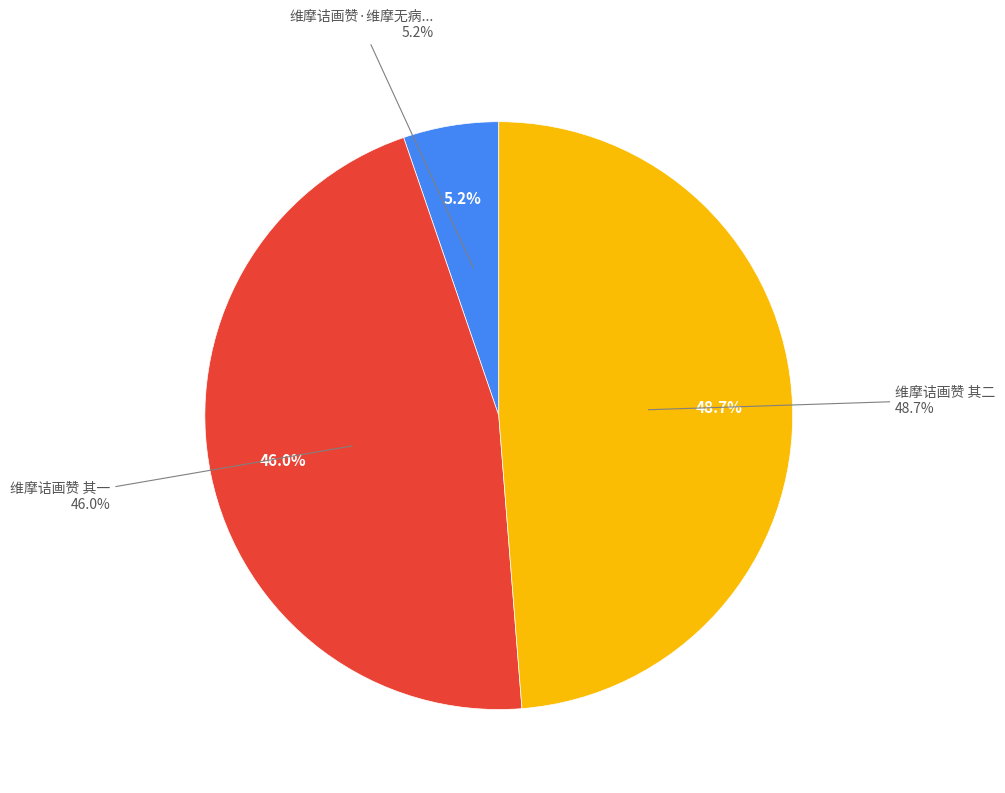

Which slice is the smallest?

维摩诘画赞·维摩无病自灼灸